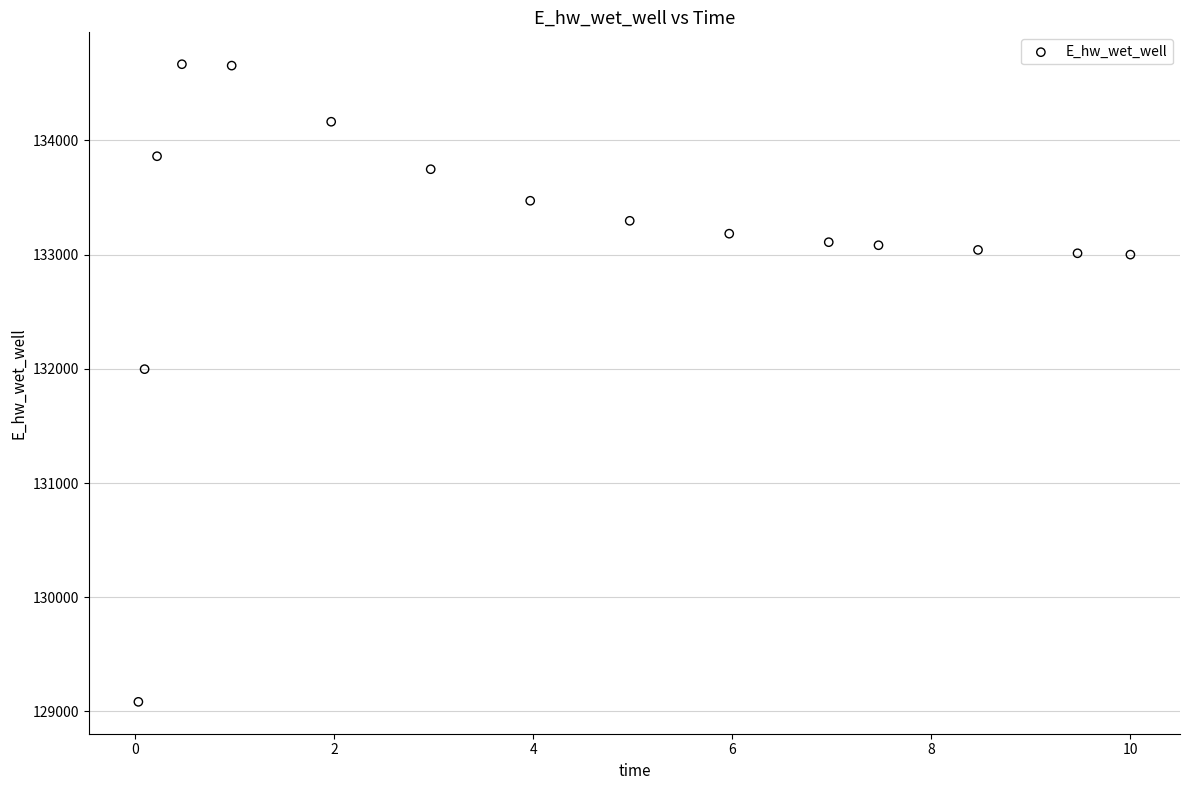

What is the range of Y values (max minus min)?

5581.7